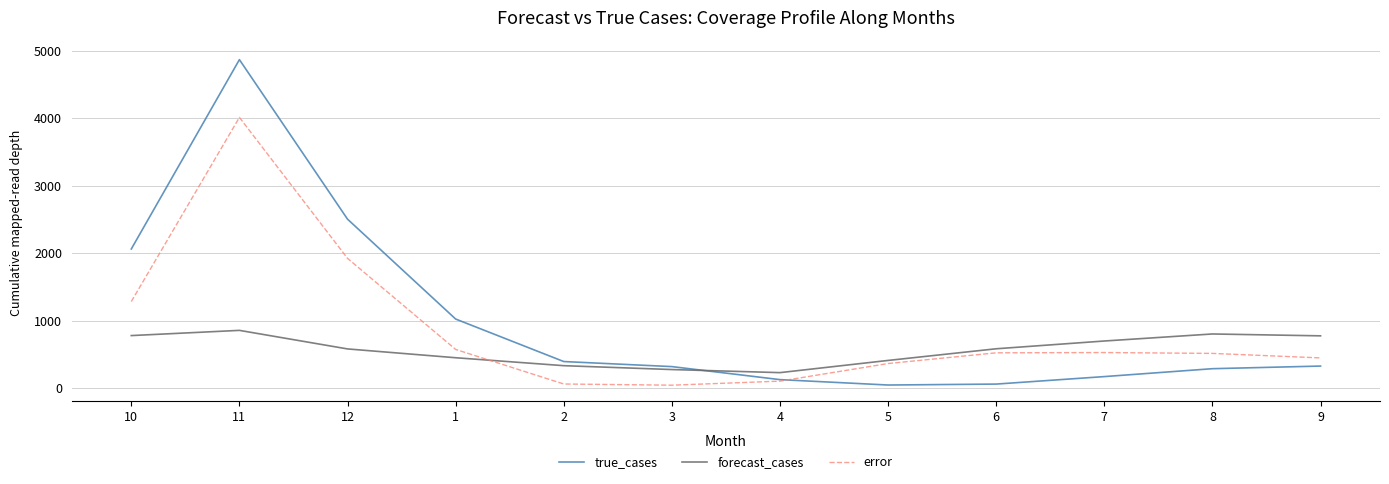

Where is error nearest to the value 2027?

12